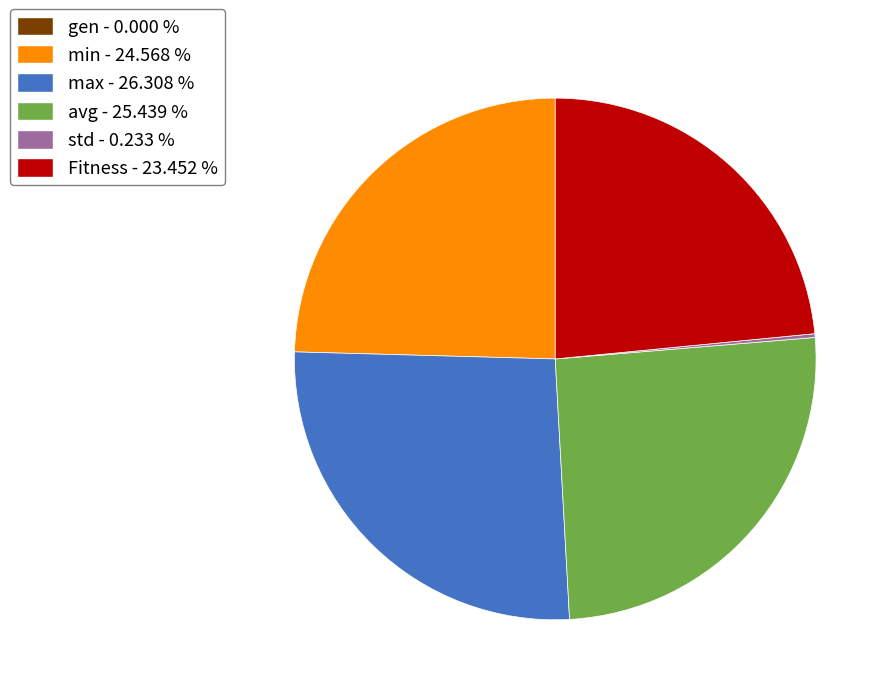

Is there a majority slice in this chart?

No